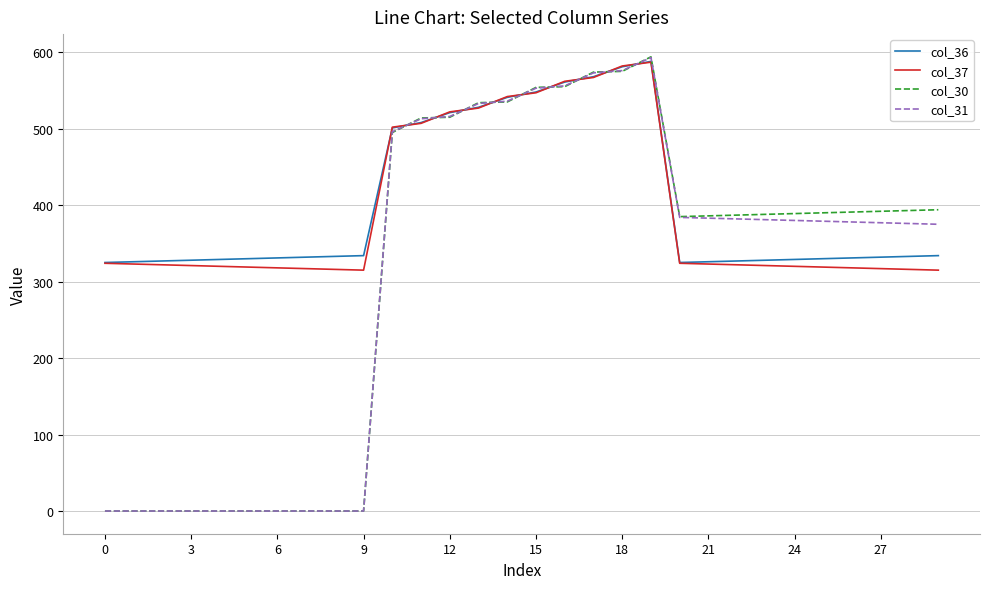

What is the average value of the col_36 series?

401.2